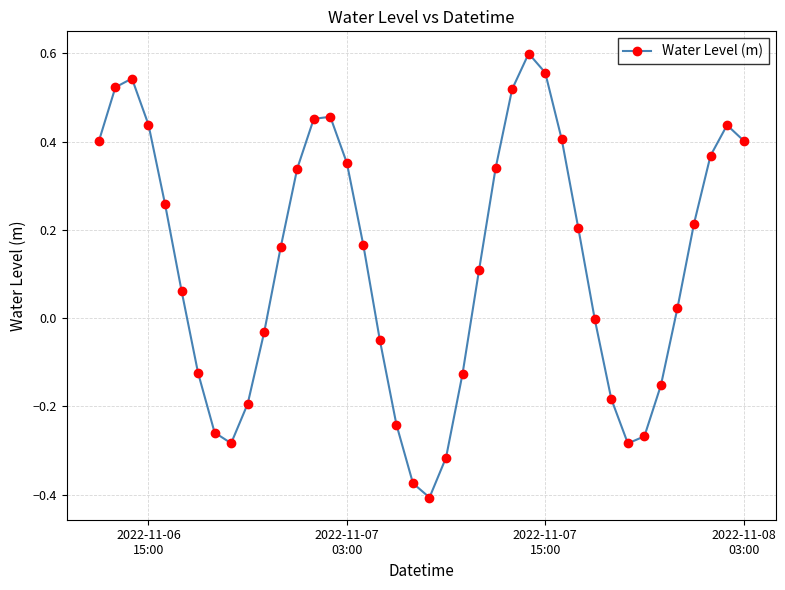

How many series are shown in this chart?

1